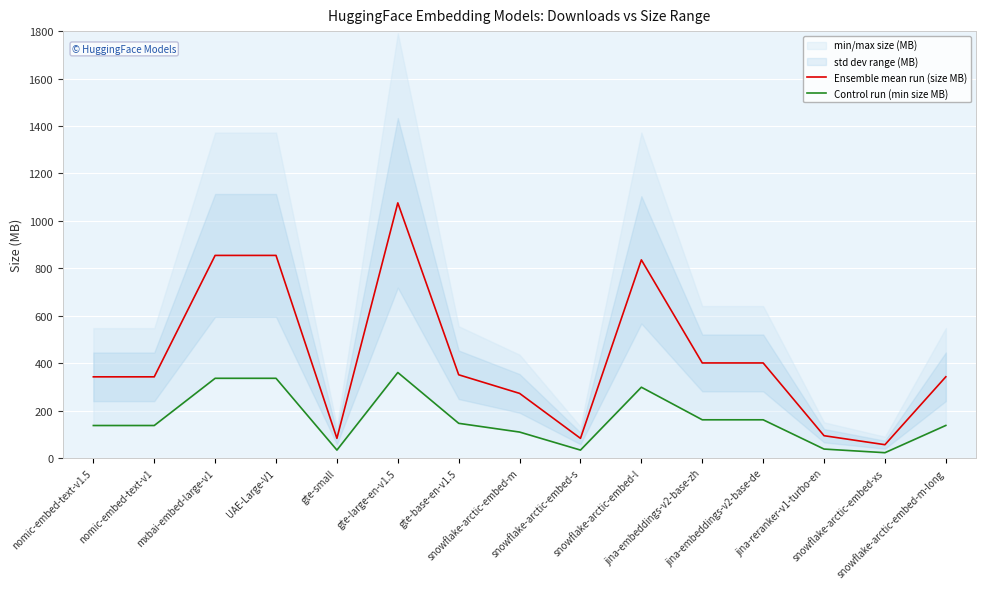

List the series in order of their peak value, lowest first.

Control run (min size MB), Ensemble mean run (size MB)